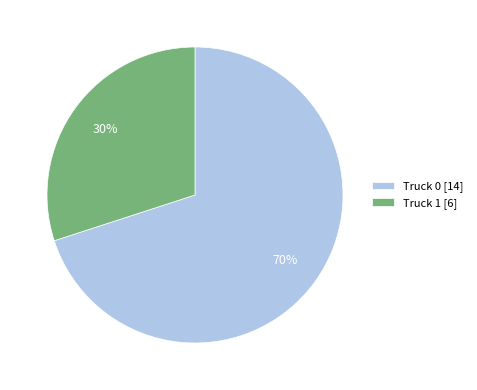

True or false: Truck 1 accounts for 37% of the total.

False